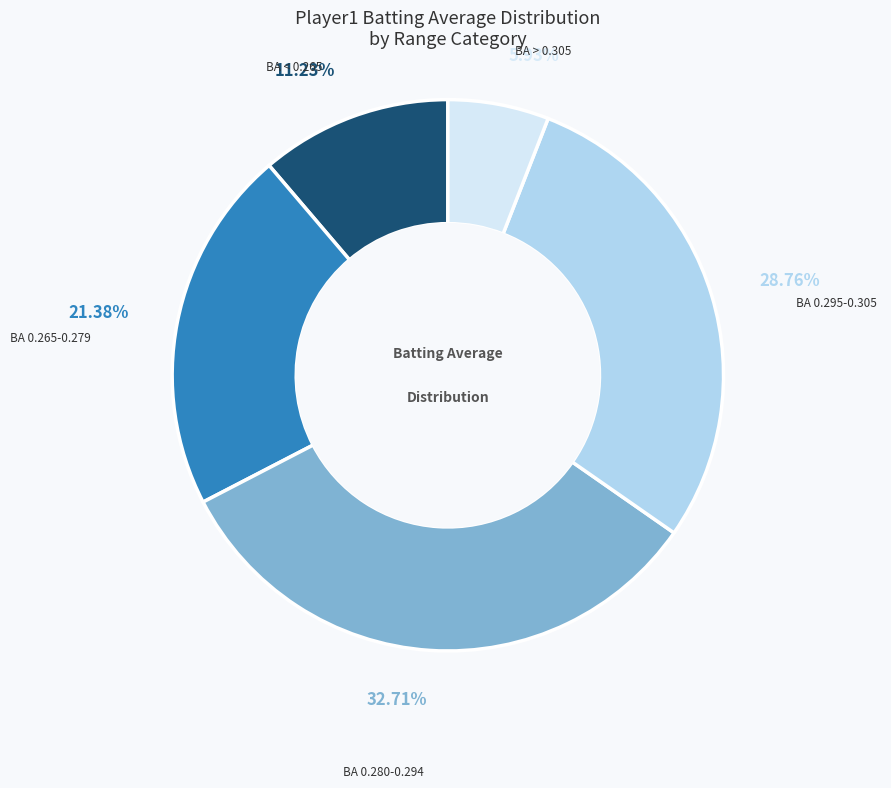

Rank the categories by value from lowest to highest.

BA > 0.305, BA < 0.265, BA 0.265-0.279, BA 0.295-0.305, BA 0.280-0.294